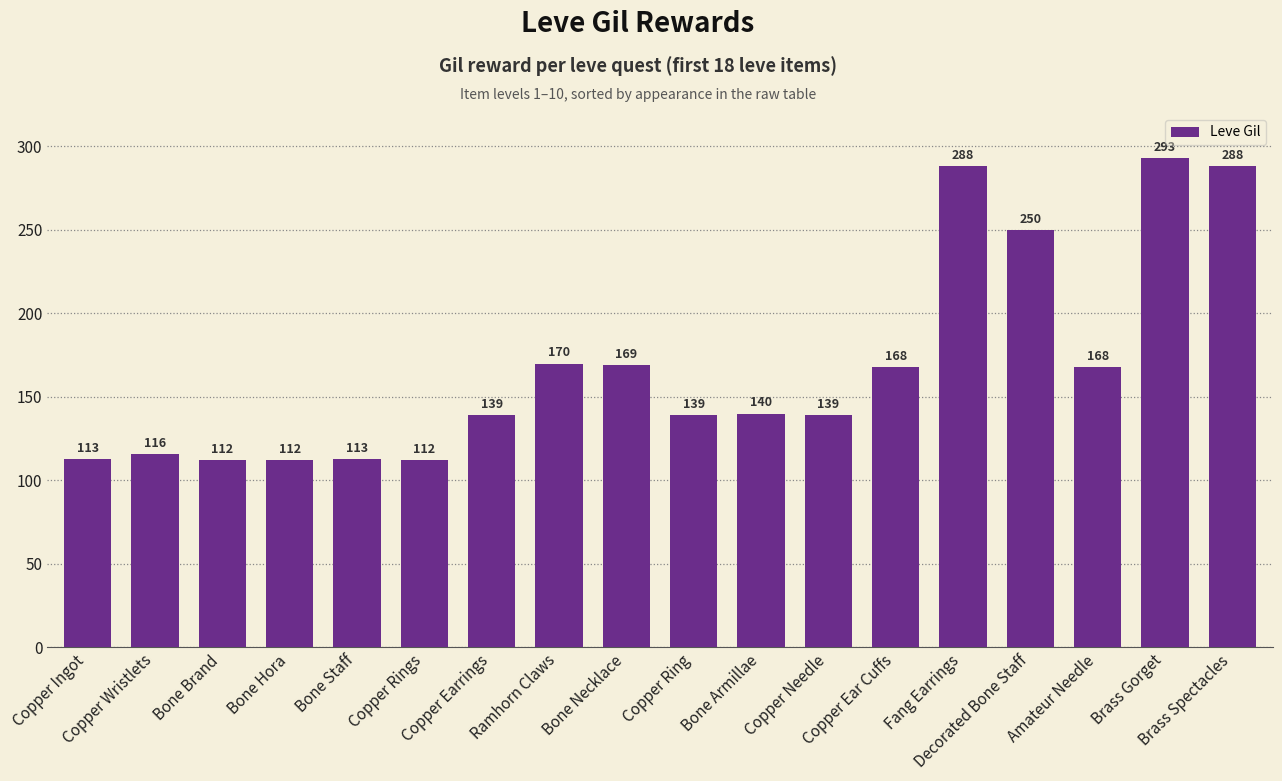

How many distinct data groups are displayed?

1